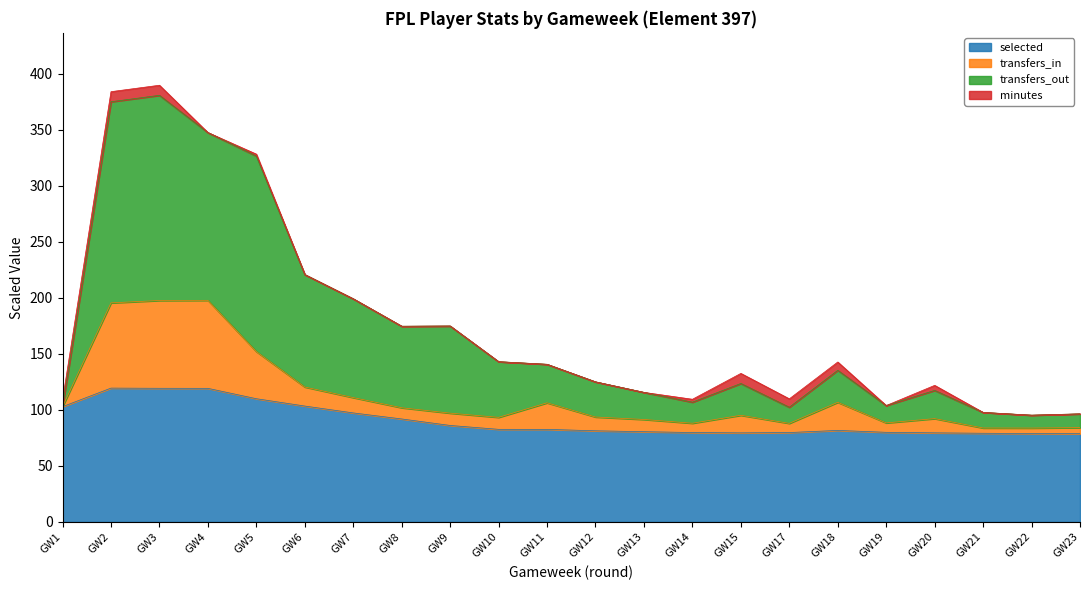

What is the highest value of the selected series?

119.5